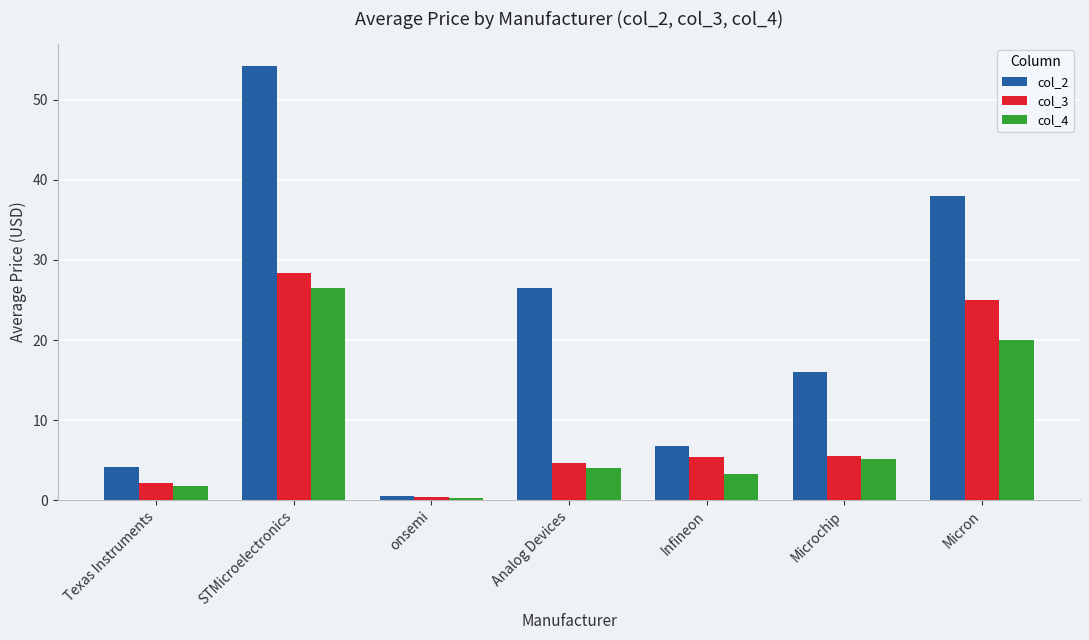

Is the value of col_4 at onsemi greater than the value of col_2 at Analog Devices?

No